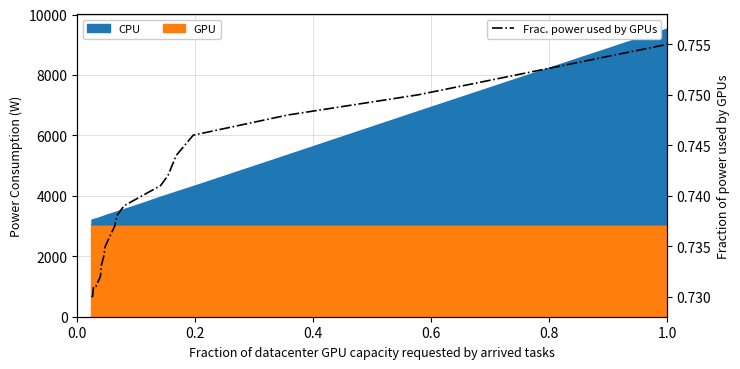

Reading right to left, list all the values displayed in this chart.

0.8	0.8	0.7	0.7	0.7	0.7	0.7	0.7	0.7	0.7	0.7	0.7	0.7	0.7	0.7	0.7	0.7	0.7	0.7	0.7